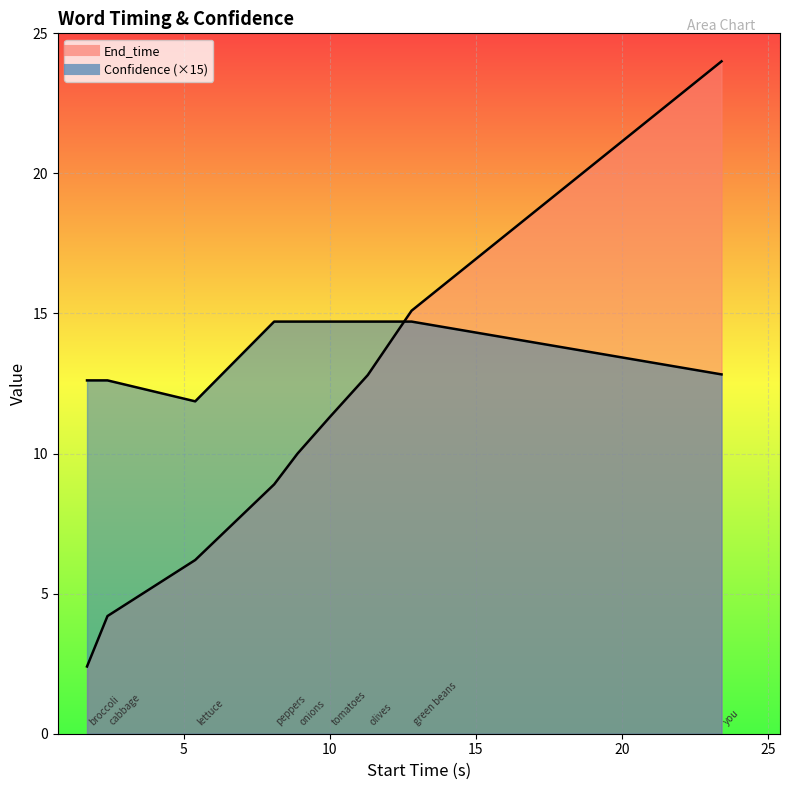

Where does the End_time series first go above 10?

10